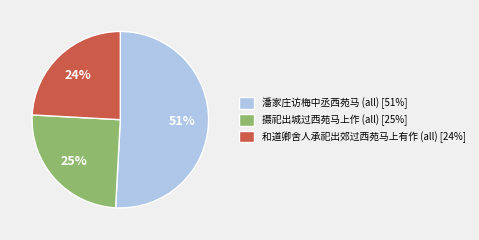

Does 潘家庄访梅中丞西苑马 (all) [51%] represent more than half of the total?

Yes